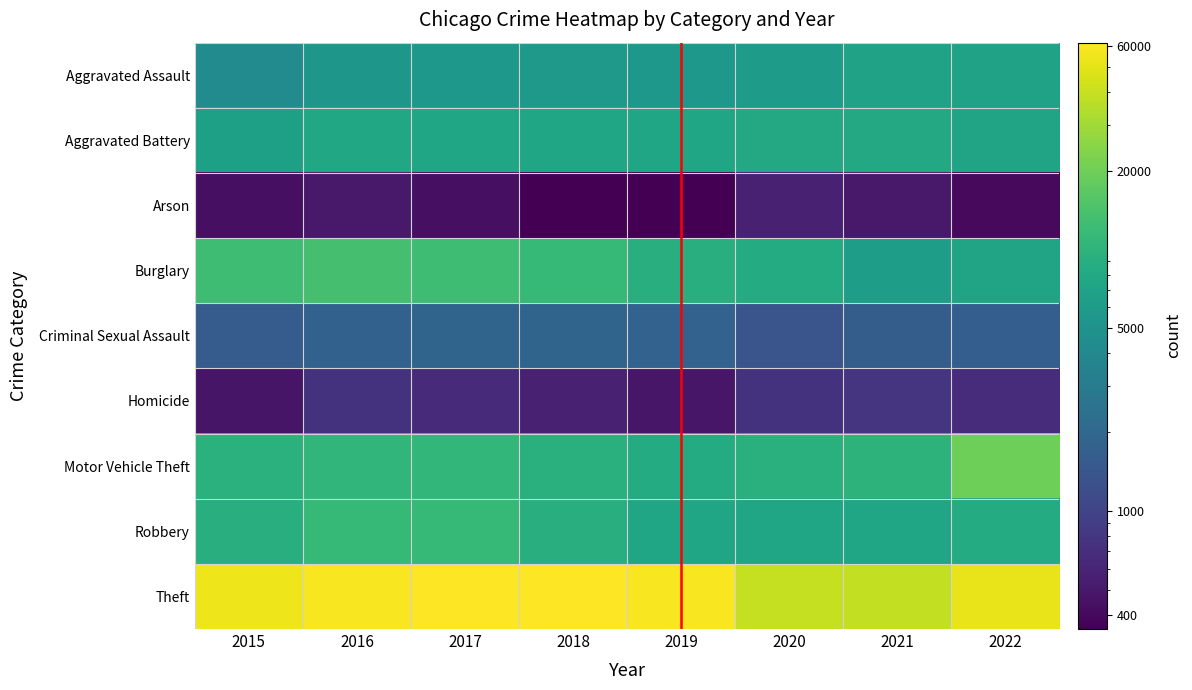

At 2016, list the series in order from smallest to largest.

Arson, Homicide, Criminal Sexual Assault, Aggravated Assault, Aggravated Battery, Motor Vehicle Theft, Robbery, Burglary, Theft